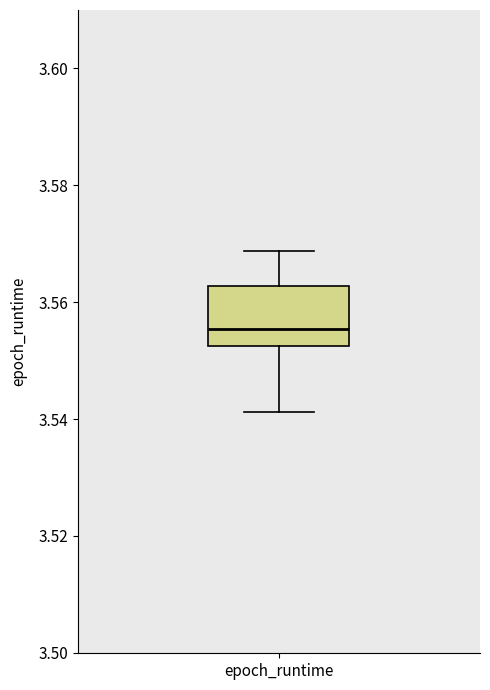

Where is the lower edge of the box for epoch_runtime on the y-axis? The values are not printed on the chart, so give them approximately, as read against the axis.

3.552